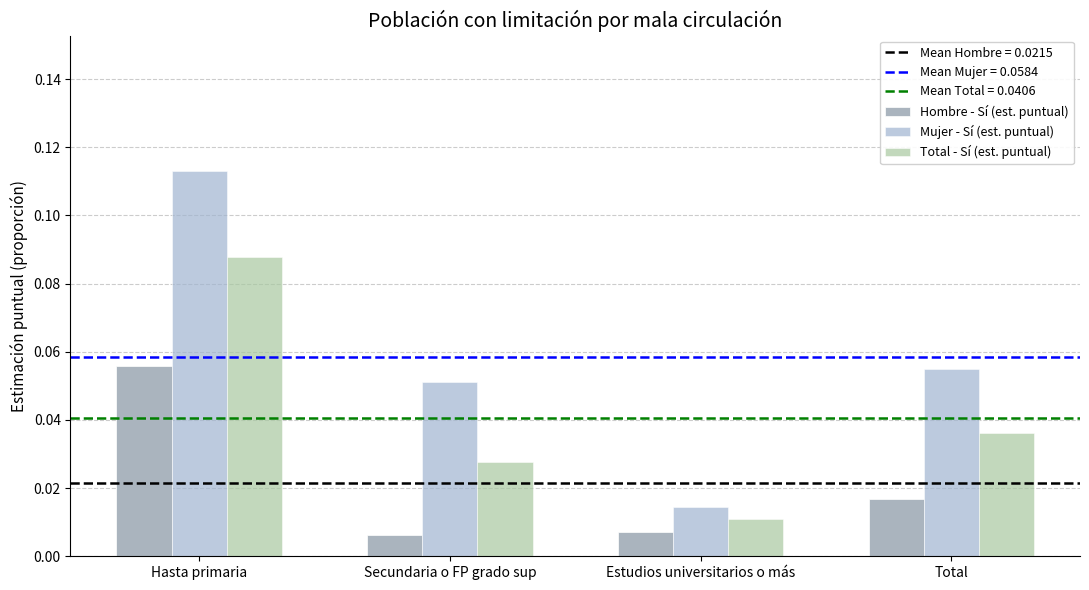

The value of Hombre - Sí (est. puntual) at Total is 0.0. True or false?

True